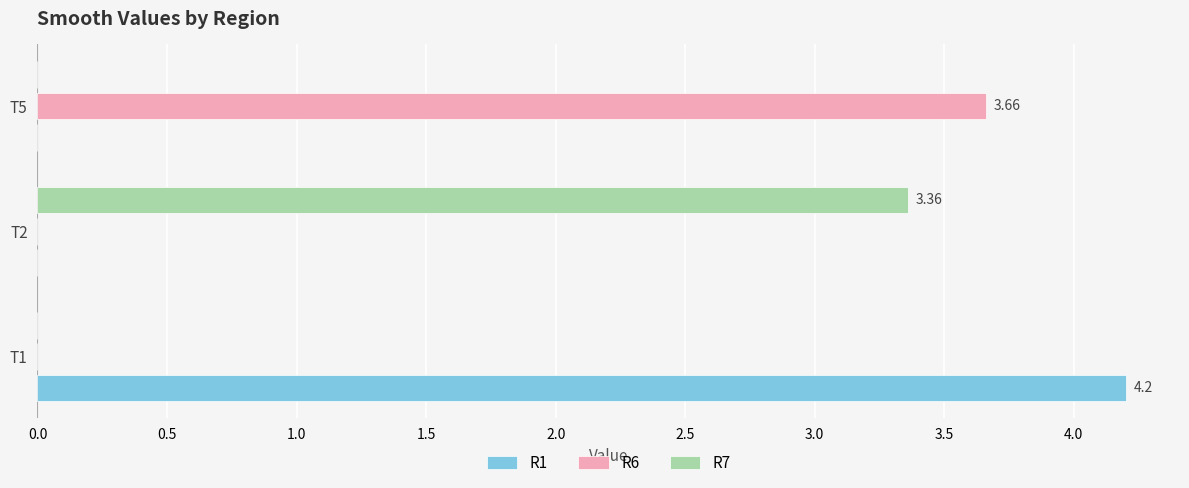

How many categories are shown in the chart?

3